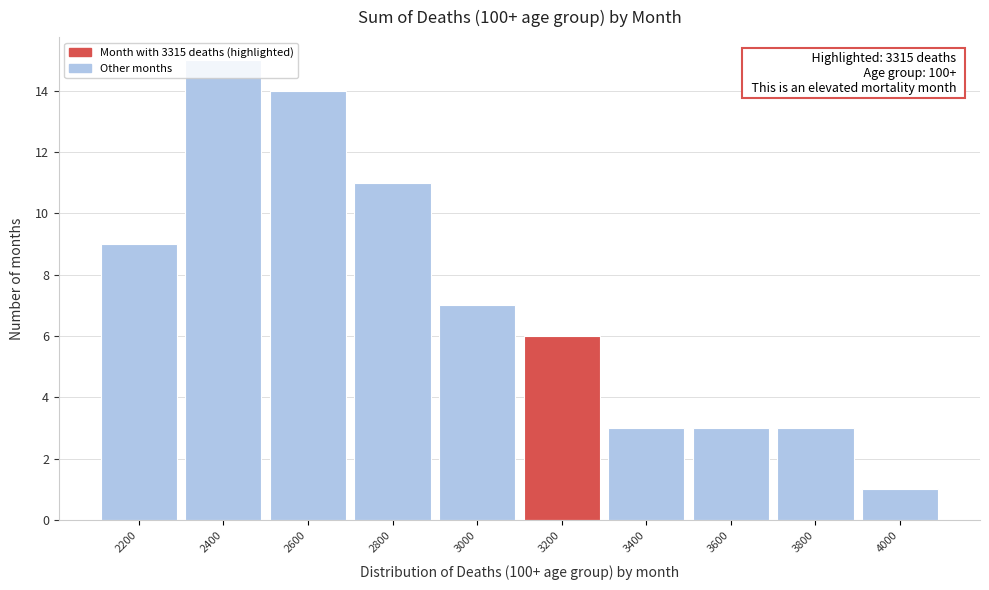

What is the value of the 5th bar from the left?

7